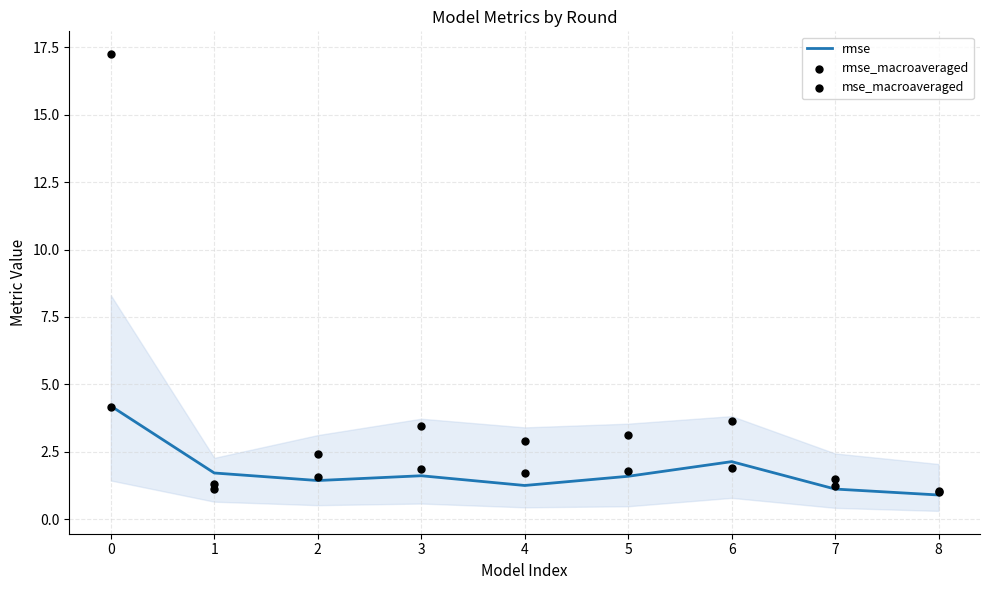

Which series has the largest Y range (max minus min)?

mse_macroaveraged